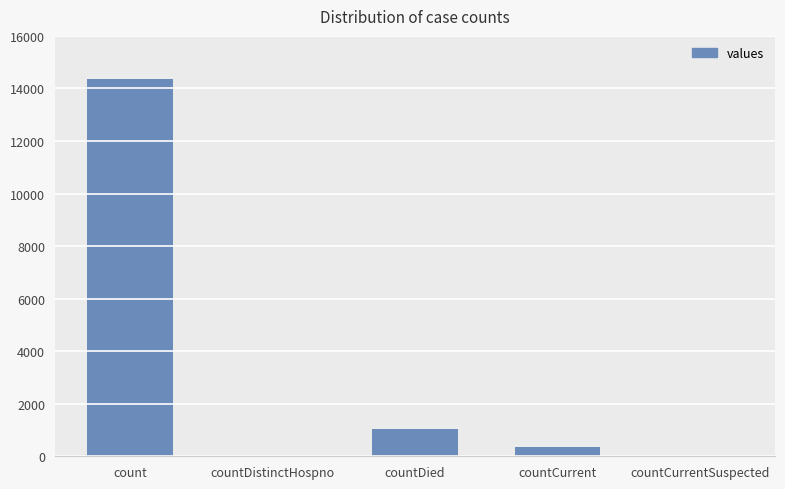

Where is the data nearest to the value 7176?

countDied